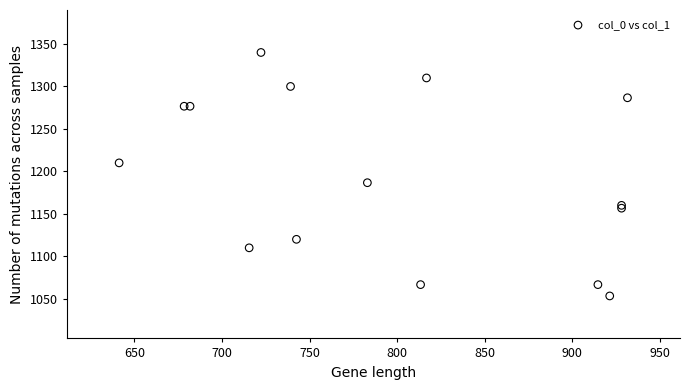

What Y value in the scatter plot is closest to 1196?

1186.7